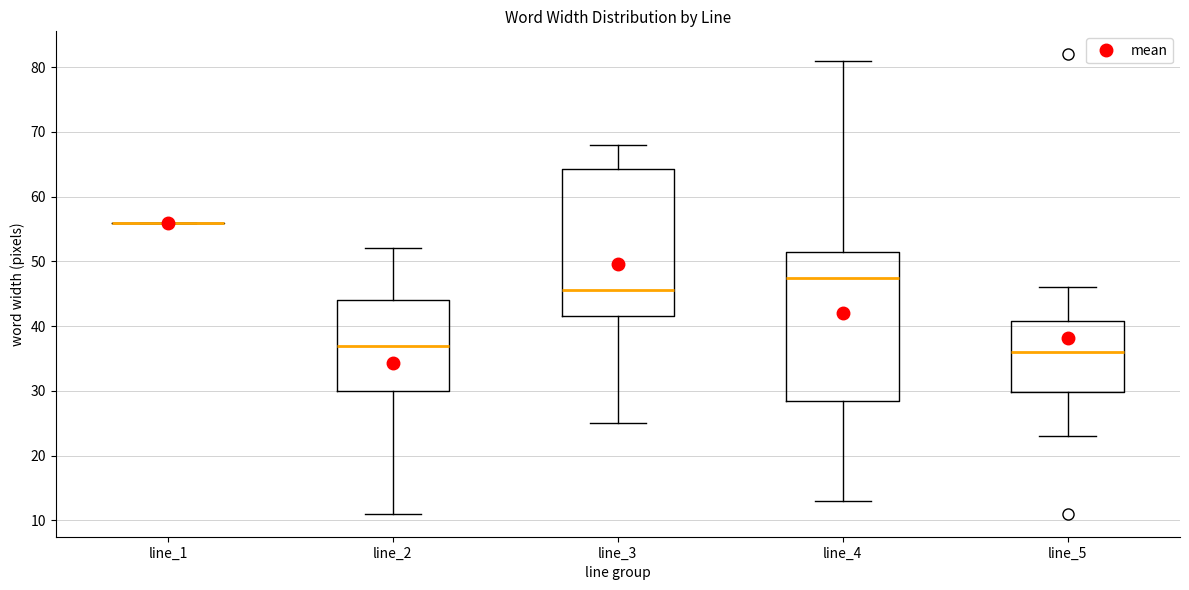

Reading left to right, read every box against the y-axis: the position of its median line, the range the box covers, and the ends of its whiskers. The values are not printed on the chart, so give them approximately, as read against the axis.

line_1: box collapsed to a line at 56, whiskers 56 to 56
line_2: median 37, box 30 to 44, whiskers 11 to 52
line_3: median 46, box 42 to 64, whiskers 25 to 68
line_4: median 48, box 29 to 52, whiskers 13 to 81
line_5: median 36, box 30 to 41, whiskers 23 to 46